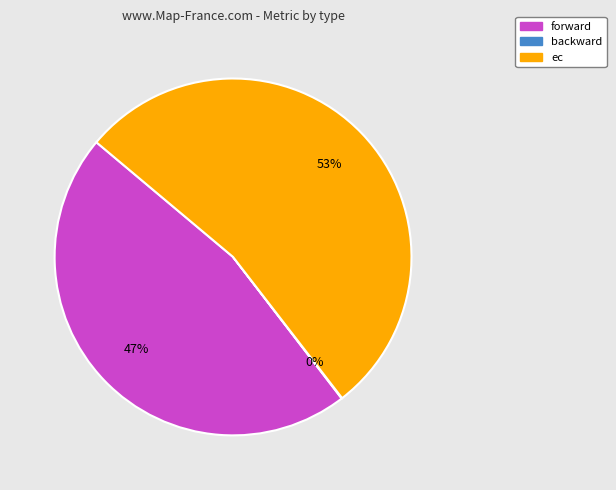

To the nearest percent, what is the average slice percentage?

33%